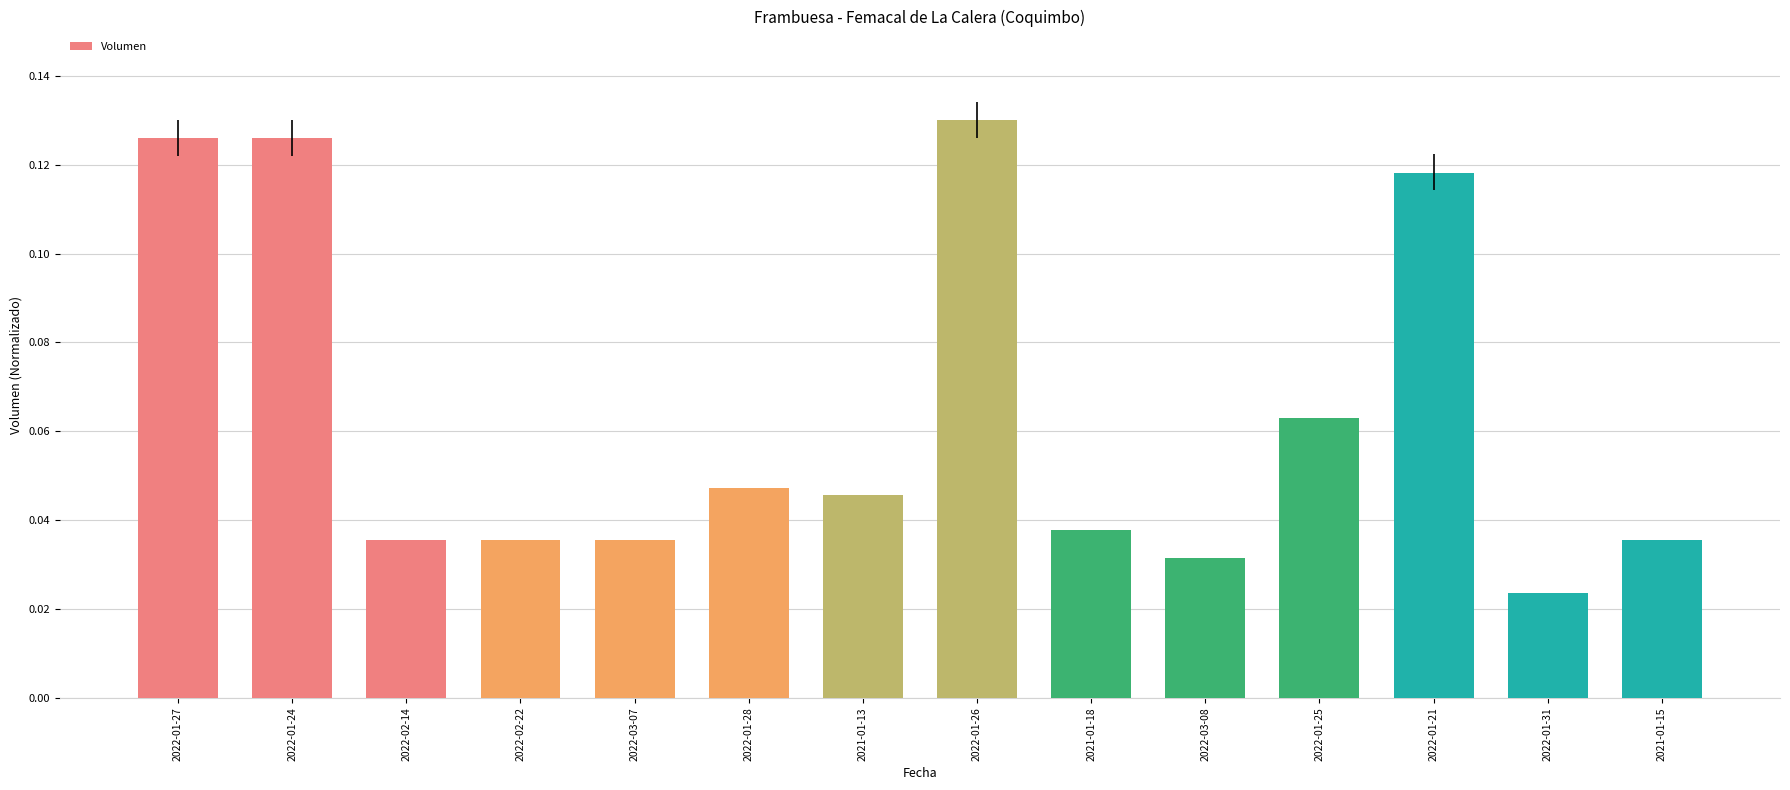

What position from the right is 2022-01-26?

7